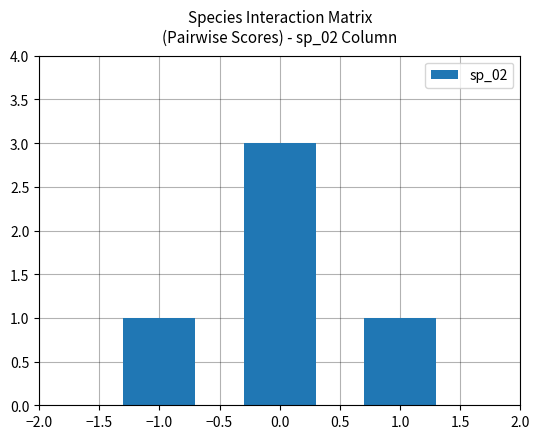

What is the label of the 1st bar from the right?

1.0